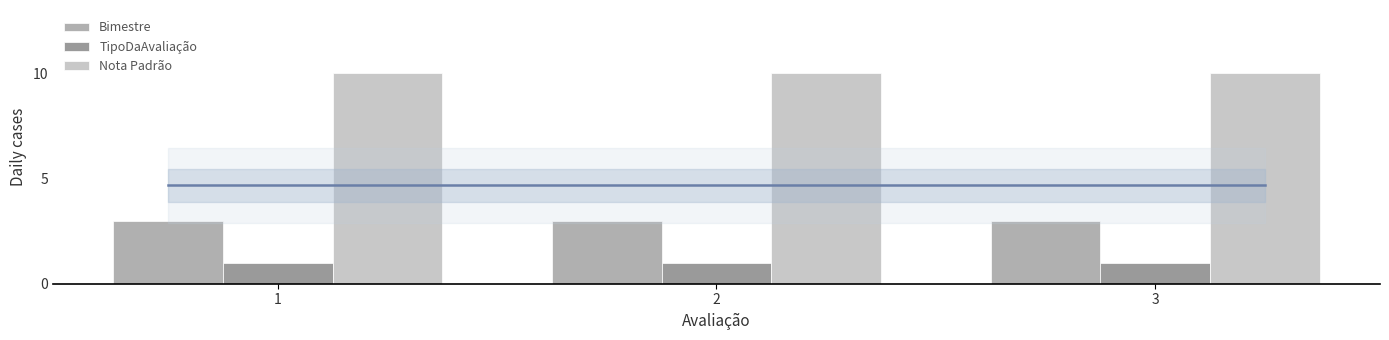

What are all the series names shown in the legend?

Bimestre, TipoDaAvaliação, Nota Padrão